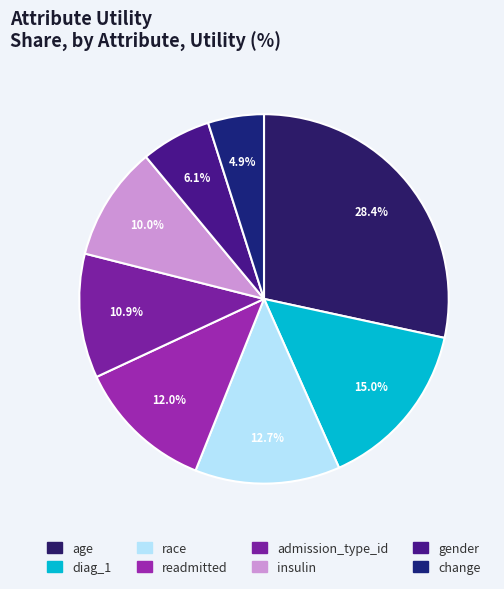

Rank the categories by value from lowest to highest.

change, gender, insulin, admission_type_id, readmitted, race, diag_1, age